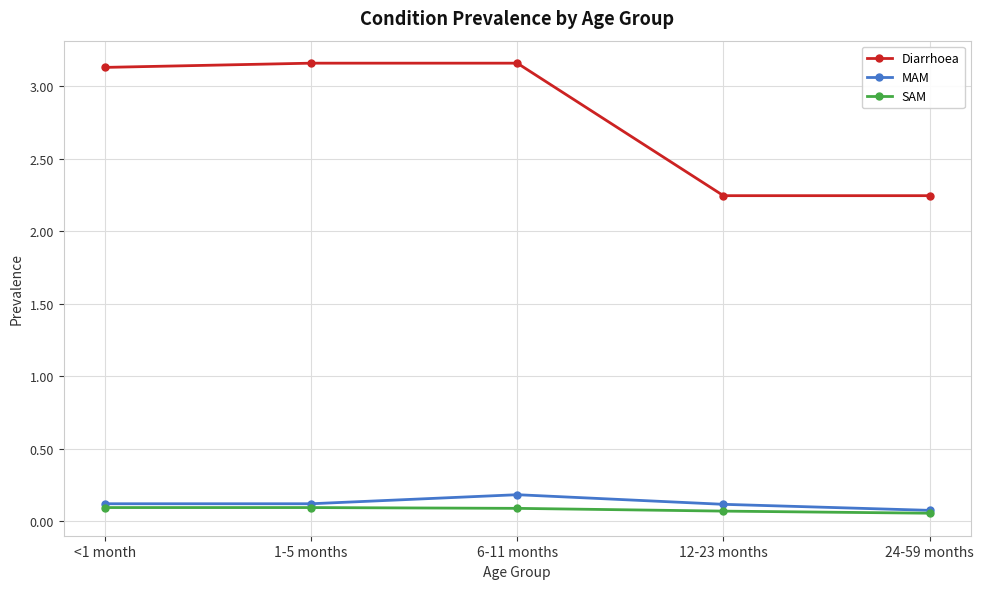

Is the value of Diarrhoea at 24-59 months greater than the value of MAM at <1 month?

Yes